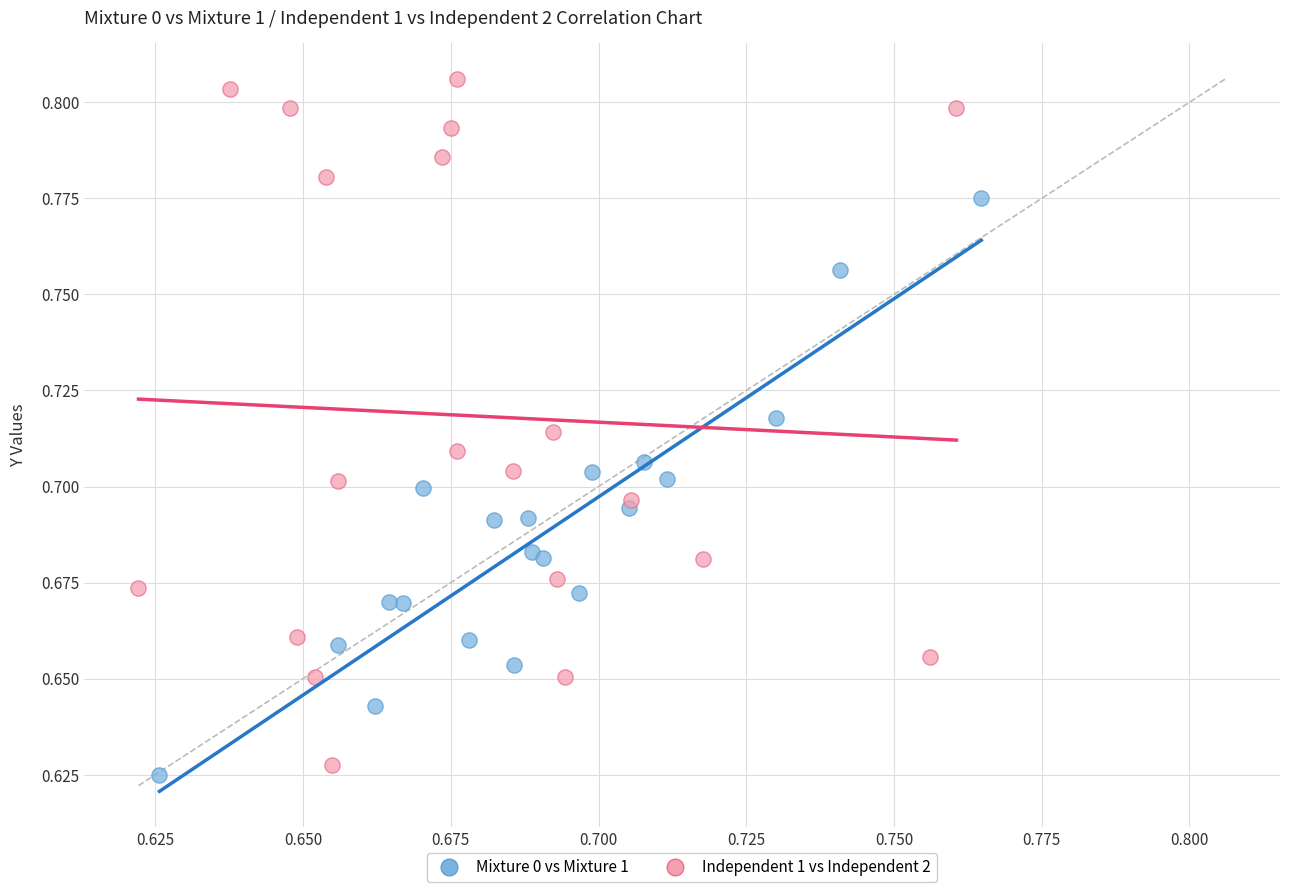

Which series contains the highest Y value?

Independent 1 vs Independent 2